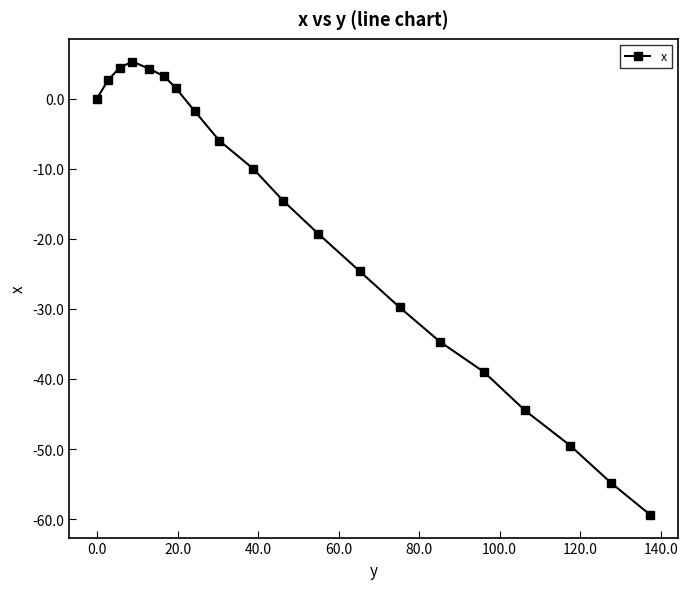

What is the greatest value displayed?

5.3